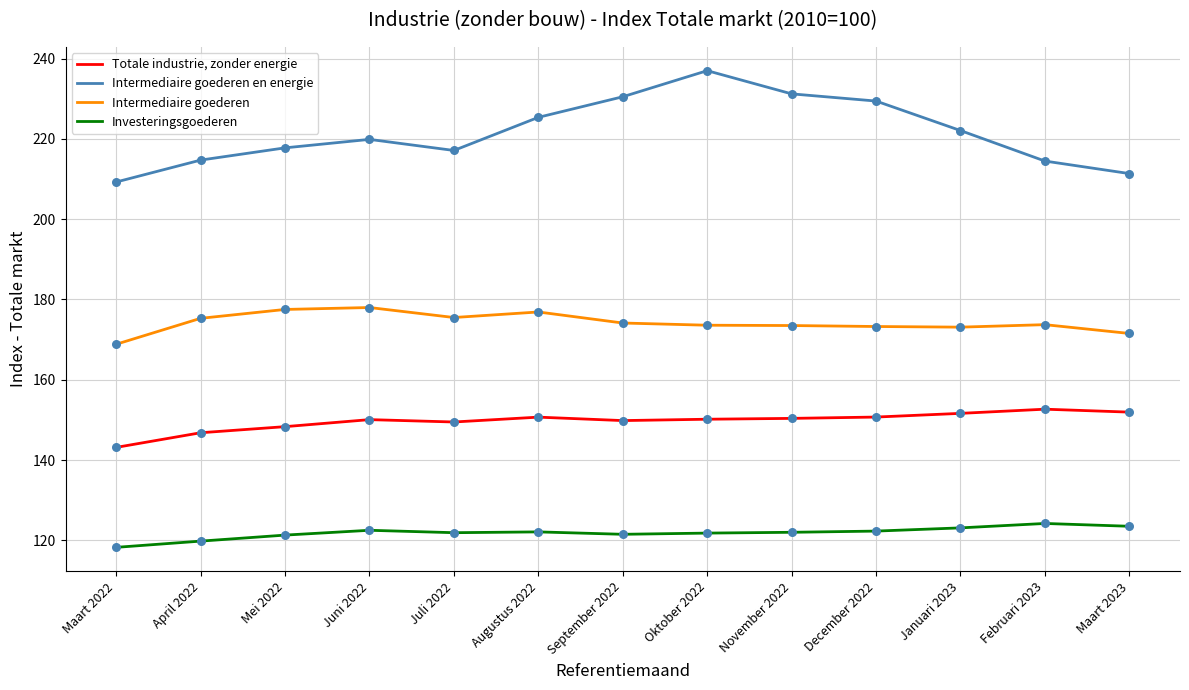

At which category is the sum across all series the highest?

Oktober 2022